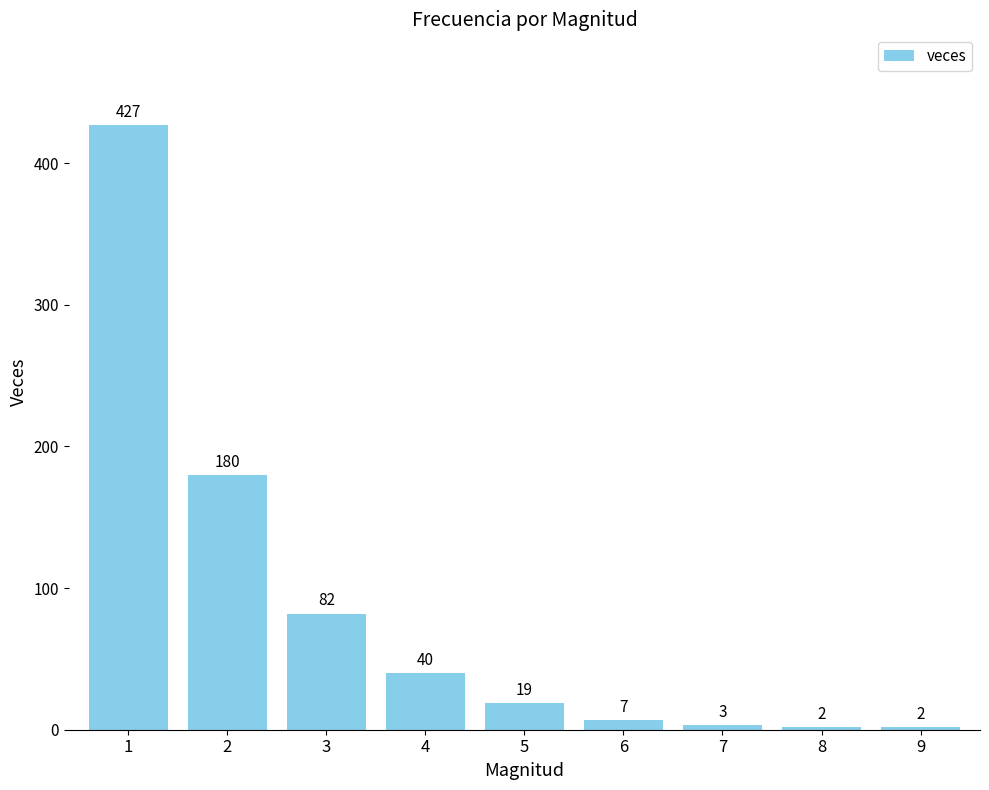

What is the ratio of the value at 3 to the value at 1?

0.2